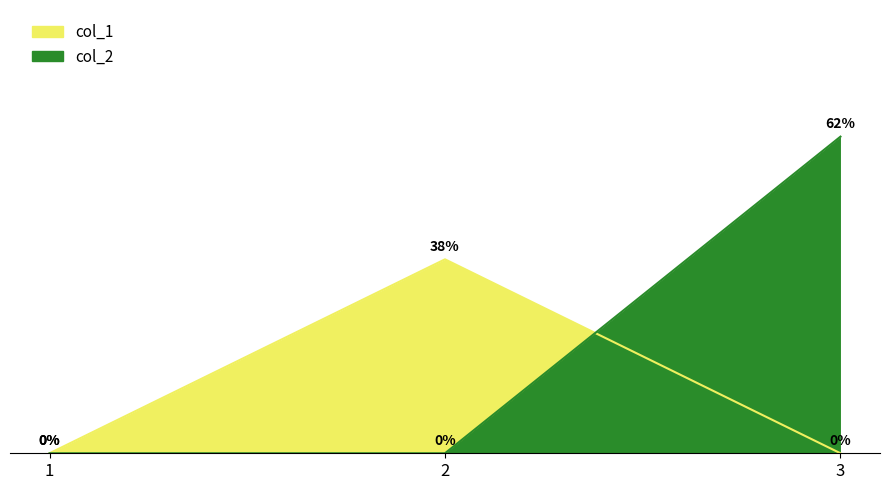

Reading left to right, transcribe all the data shown in this chart.

col_1: 0.0	5.9	0.0
col_2: 0.0	0.0	9.7